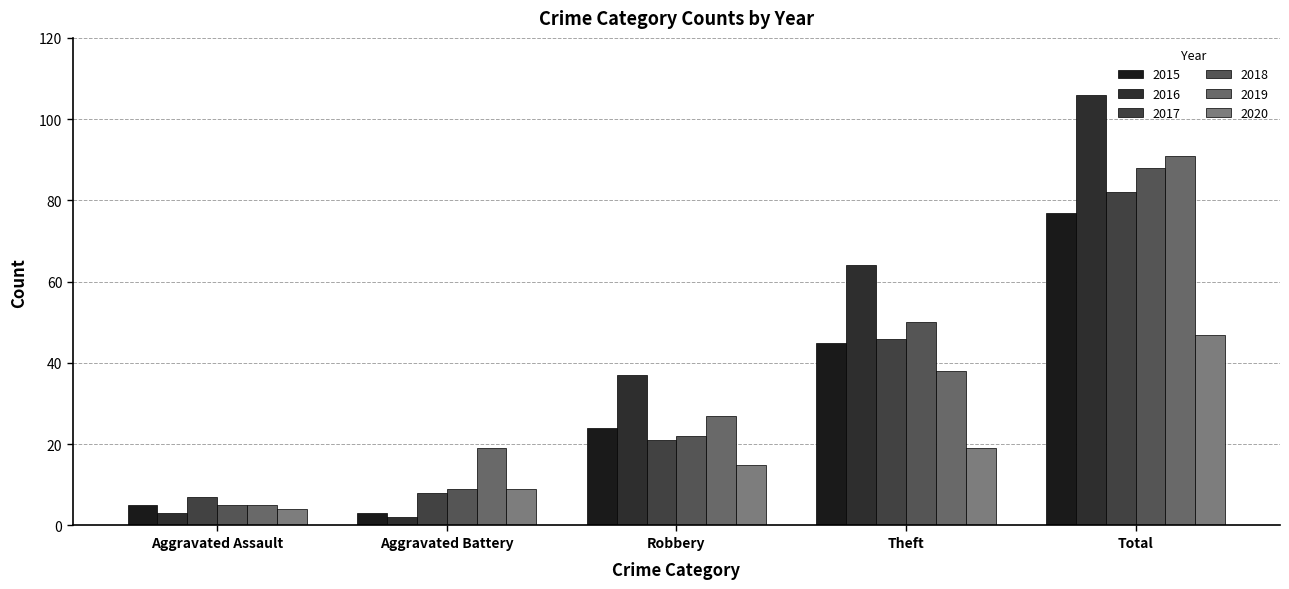

At which label does 2019 reach its peak?

Total